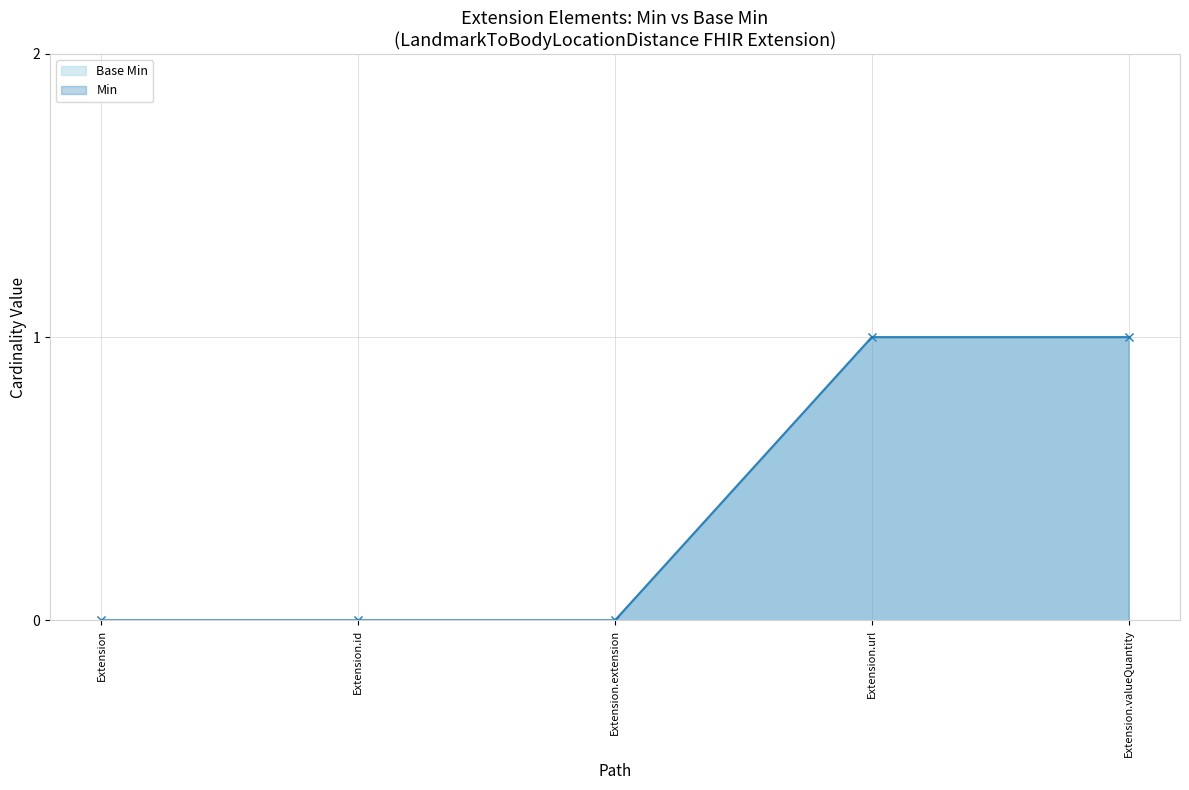

True or false: Min and Base Min intersect in this chart.

False